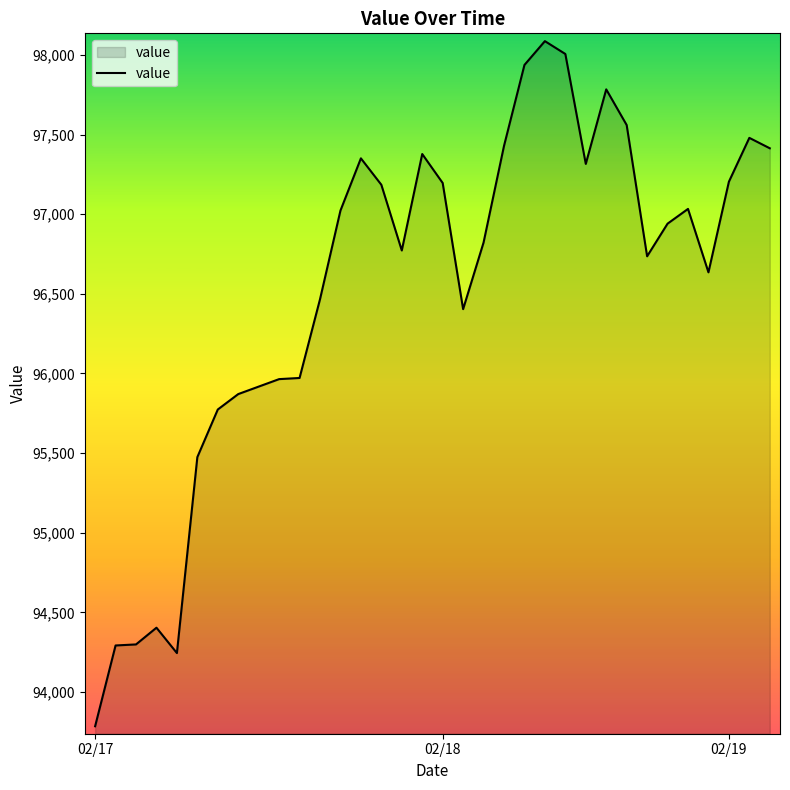

What is the greatest value displayed?

98086.8